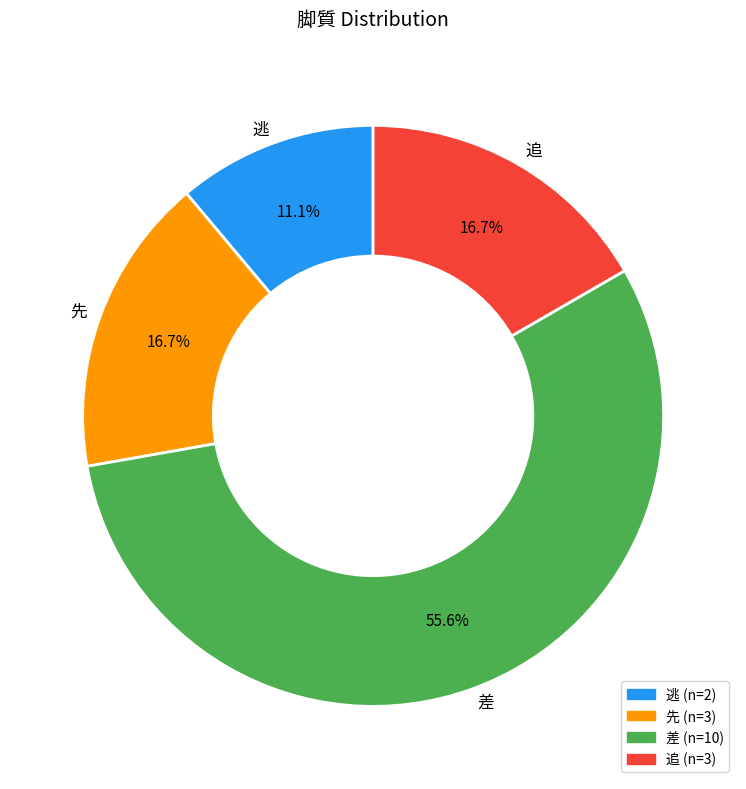

Which category has the smallest portion of the pie?

逃